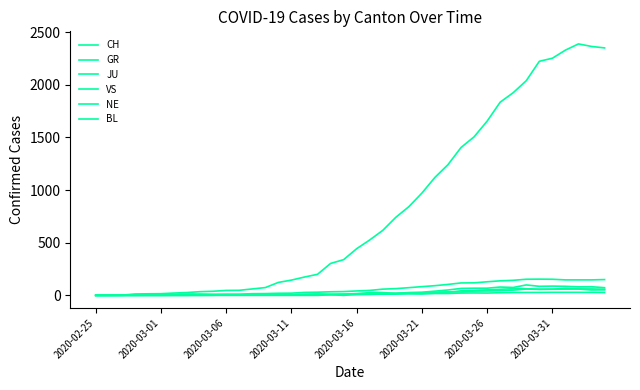

How many lines are shown in the chart?

6